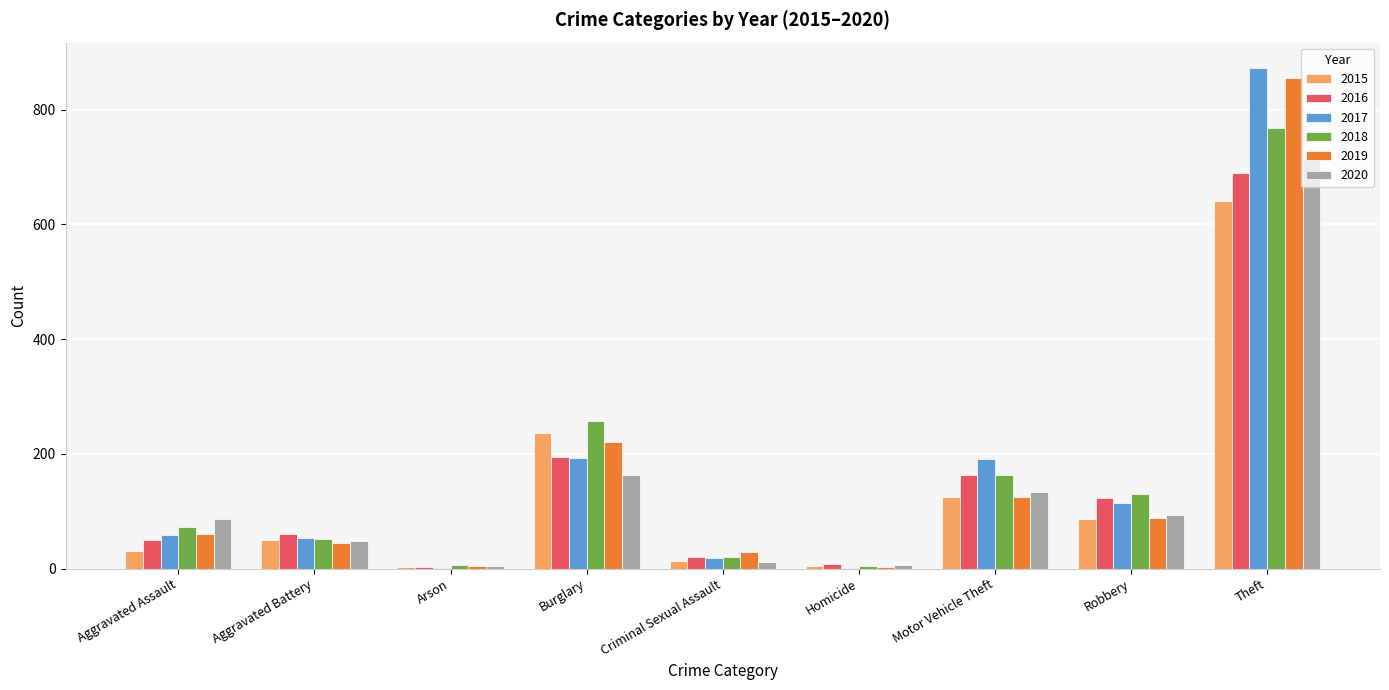

Is the value of 2020 at Aggravated Assault greater than the value of 2015 at Aggravated Battery?

Yes